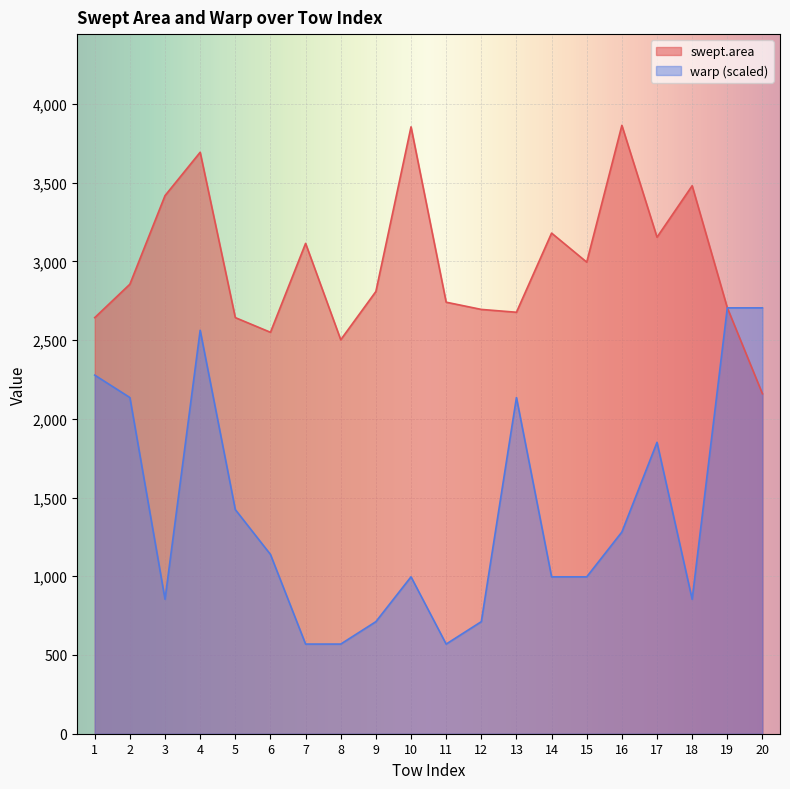

Reading left to right, extract all data points from this chart.

swept.area: 2642.7	2854.8	3417.5	3692.8	2642.7	2549.5	3114.1	2502.1	2808.5	3854.1	2740.6	2694.7	2676.7	3179.4	2995.0	3863.6	3153.4	3480.1	2705.5	2159.2
warp: 2277.5	2135.1	854.1	2562.2	1423.4	1138.7	569.4	569.4	711.7	996.4	569.4	711.7	2135.1	996.4	996.4	1281.1	1850.5	854.1	2704.5	2704.5